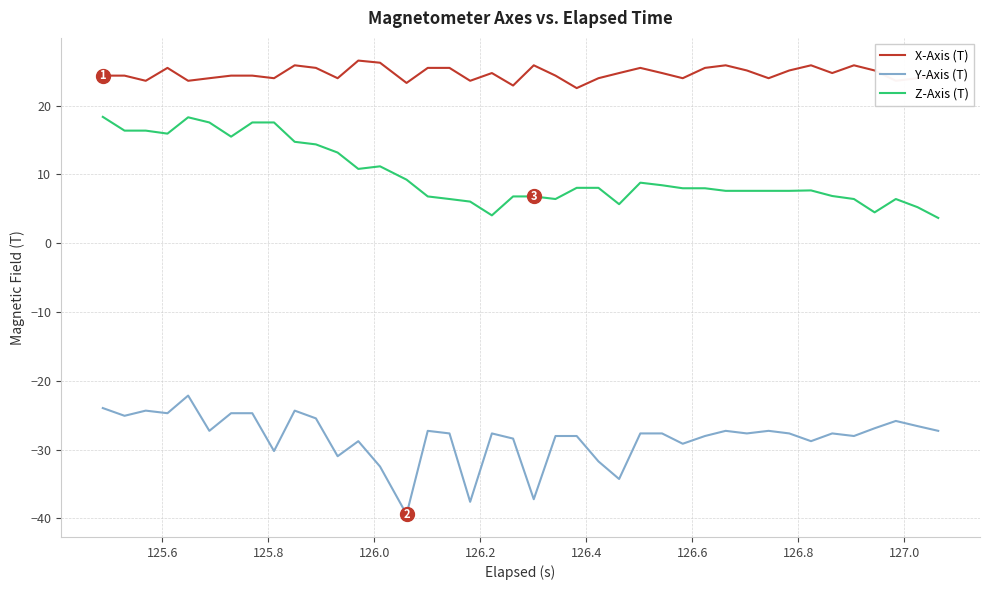

List the series in order of their peak value, highest first.

X-Axis (T), Z-Axis (T), Y-Axis (T)